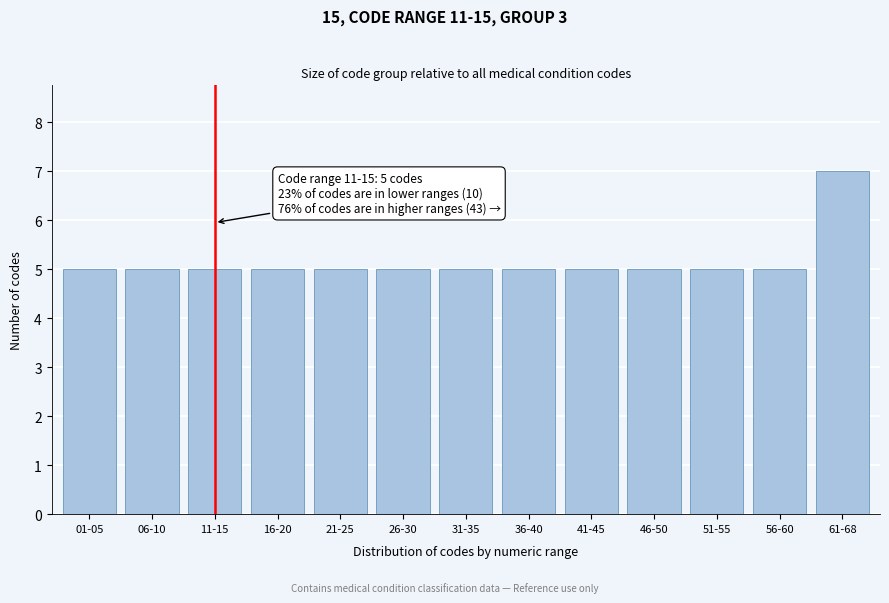

Reading left to right, extract all data points from this chart.

5	5	5	5	5	5	5	5	5	5	5	5	7